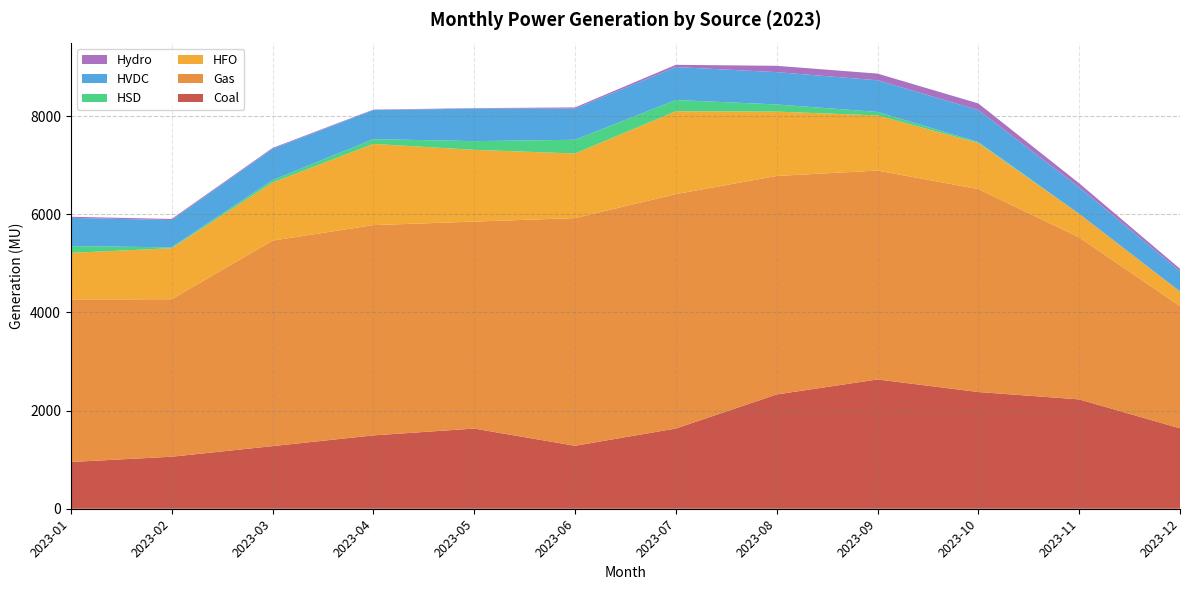

Reading left to right, extract all data points from this chart.

Coal: 951.8	1059.6	1275.6	1494.1	1633.1	1282.5	1633.9	2328.3	2633.6	2377.7	2227.5	1638.2
Gas: 3313.2	3208.5	4187.4	4284.2	4216.9	4638.7	4775.6	4451.0	4256.3	4135.0	3301.5	2491.2
HFO: 947.5	1039.6	1182.4	1654.4	1461.4	1316.0	1688.0	1311.3	1122.6	939.8	479.6	297.1
HSD: 138.8	17.3	48.0	97.6	177.8	279.9	229.6	145.5	71.4	18.1	0.1	0.1
HVDC: 575.0	555.9	639.2	591.9	662.0	633.3	671.7	658.6	645.4	652.1	540.9	413.4
Hydro: 22.2	22.9	17.8	9.5	9.7	25.8	45.1	128.7	136.0	134.4	81.6	49.9